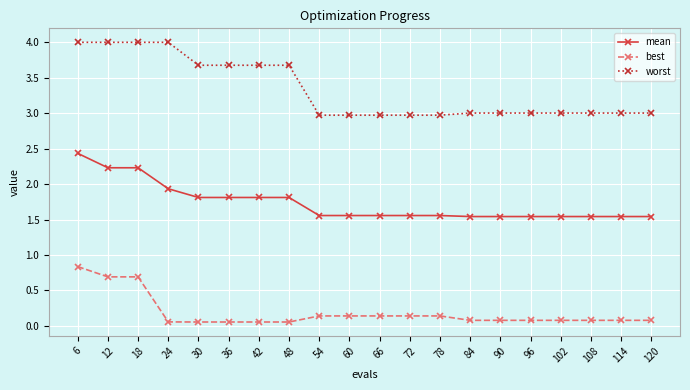

What is the value of the worst point at the 1st from the left?

4.0